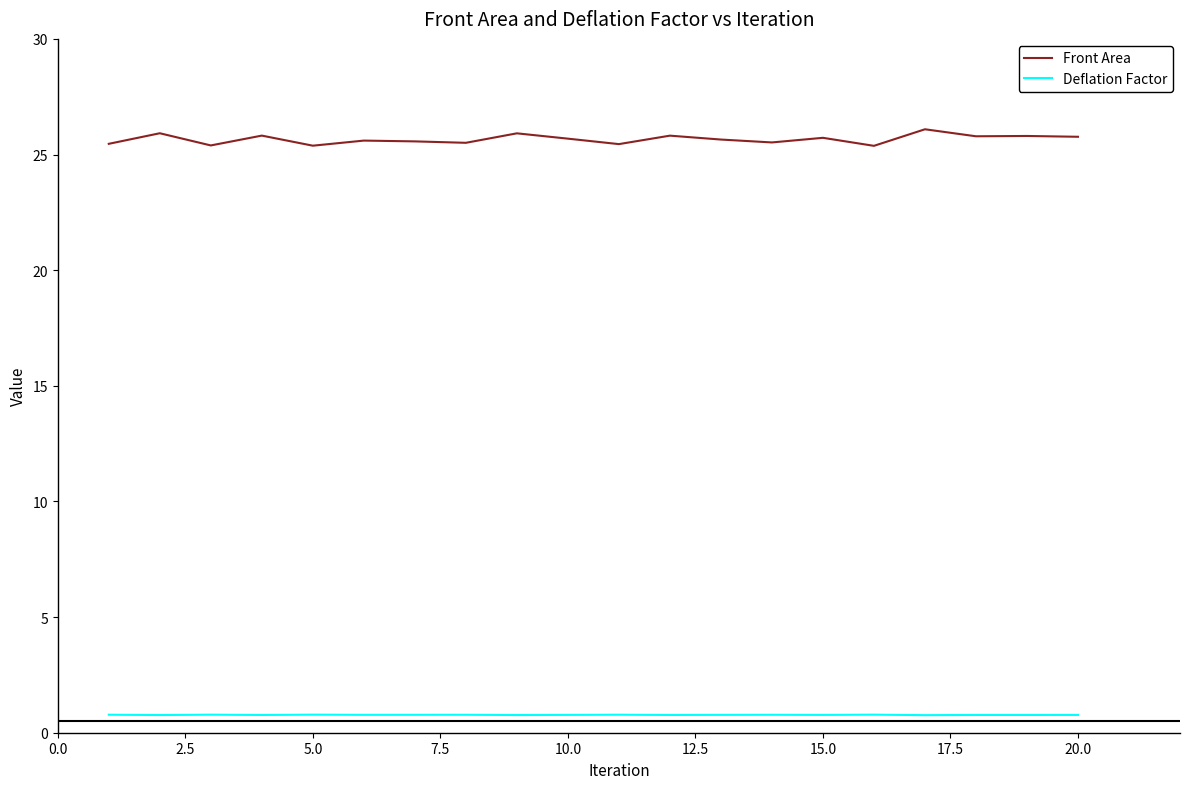

What is the difference between the maximum and minimum values in the Front Area series?

0.7